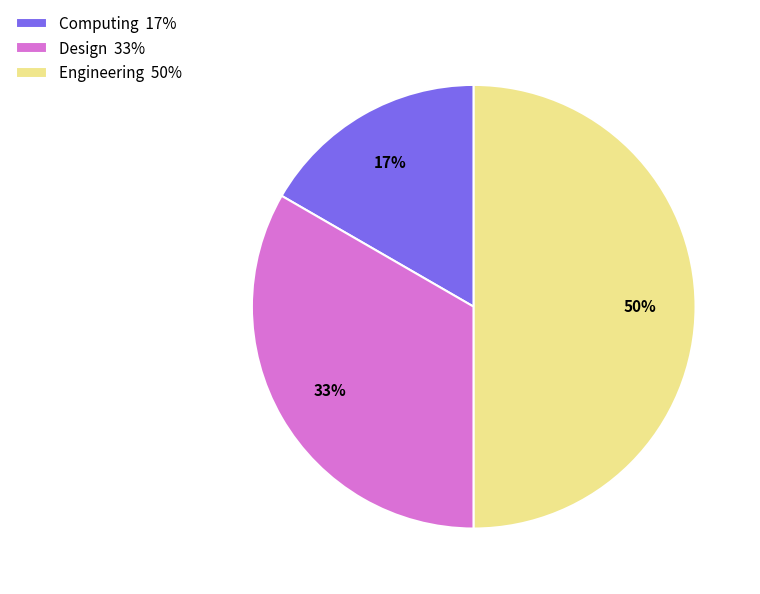

Which slice is the smallest?

Computing